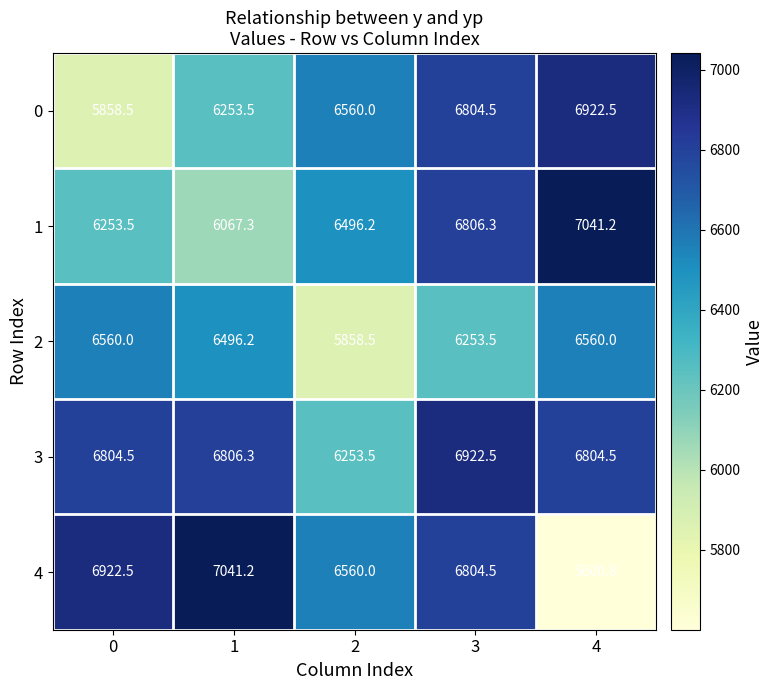

What is the maximum value for 1?

7041.2